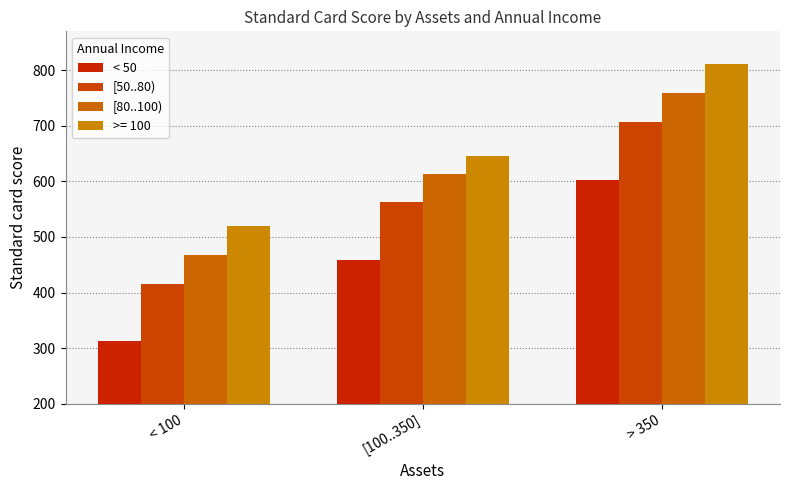

What is the value of the [50..80) bar at the 3rd from the left?

707